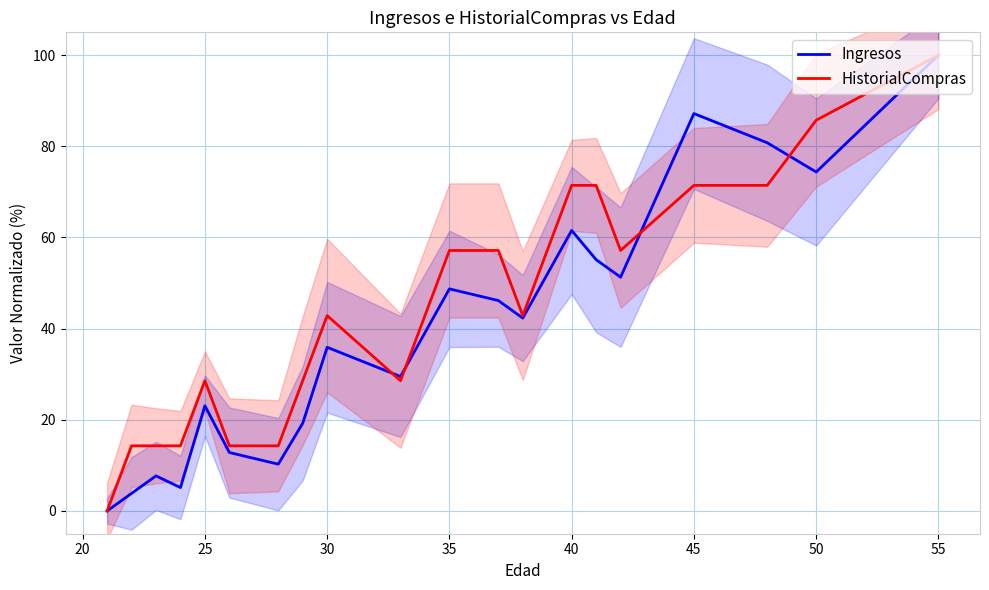

True or false: HistorialCompras has a value of 131.7 at 50.

False